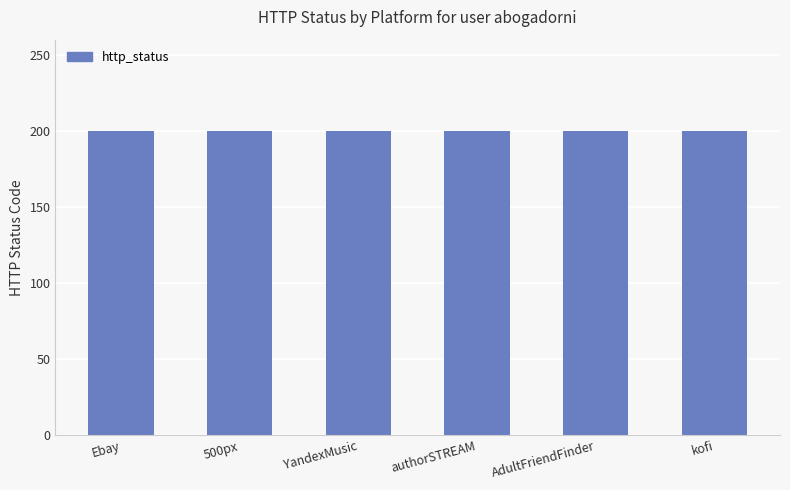

Between authorSTREAM and YandexMusic, which is larger?

authorSTREAM